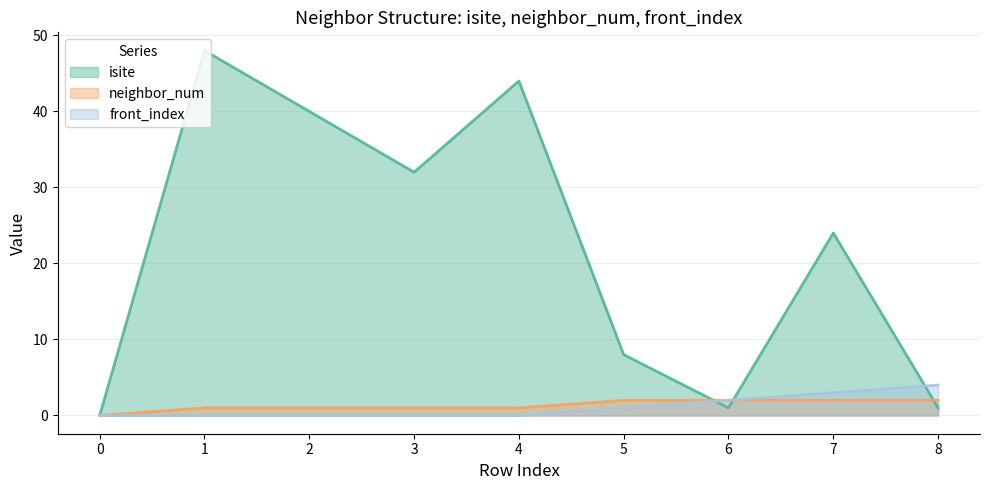

At how many categories does at least one series exceed 19?

5